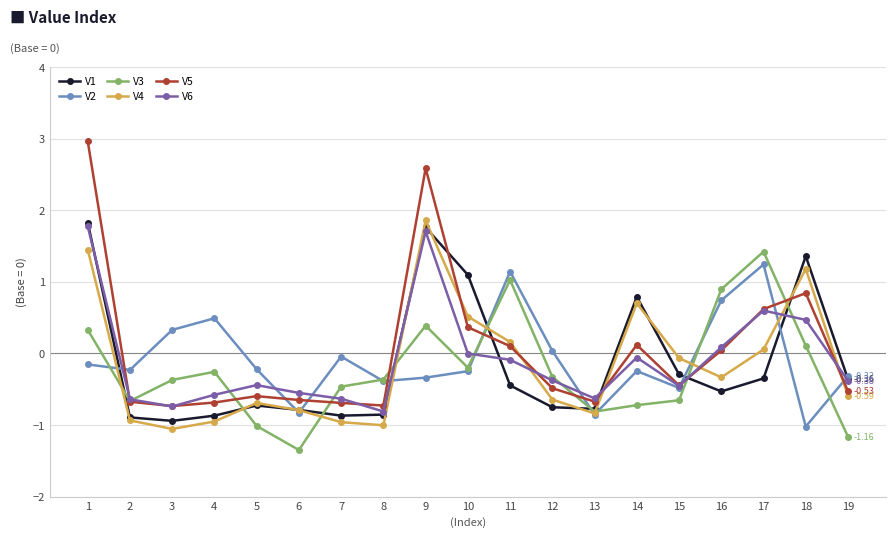

At which label does V4 reach its peak?

9